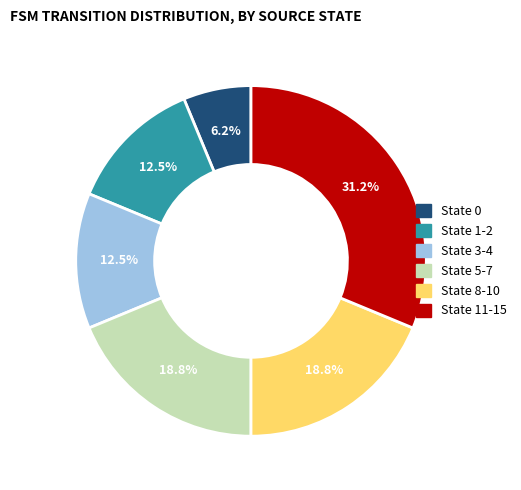

What is the largest slice in the pie chart?

State 11-15